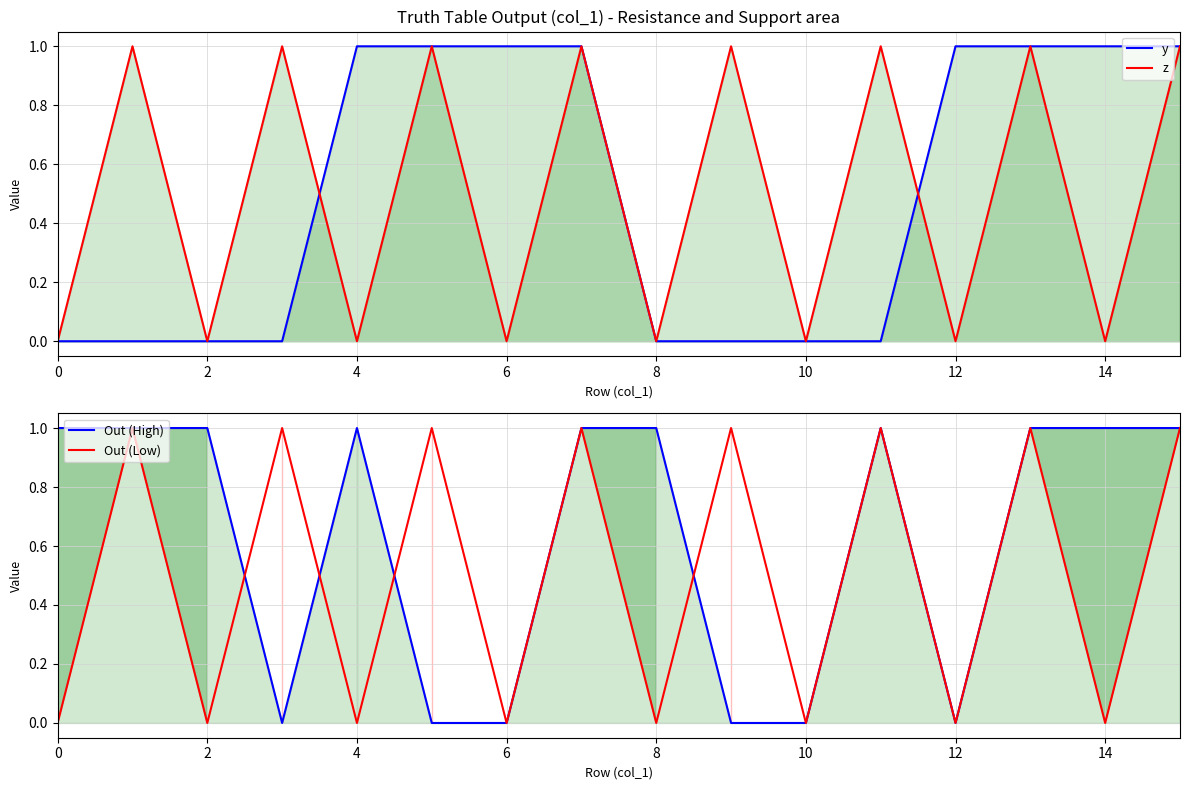

What is the difference between the maximum and minimum values in the z series?

1